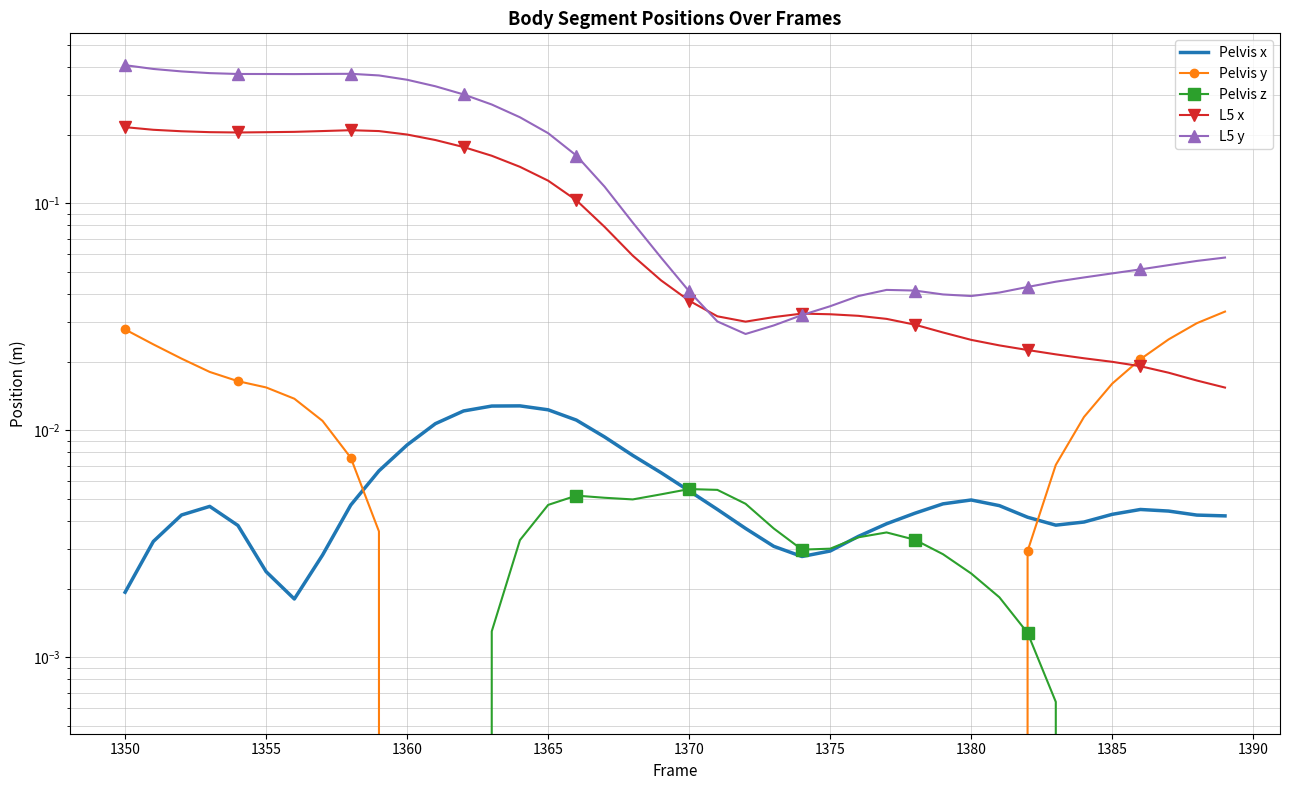

True or false: Pelvis y has a value of -0.0 at 1380.

False